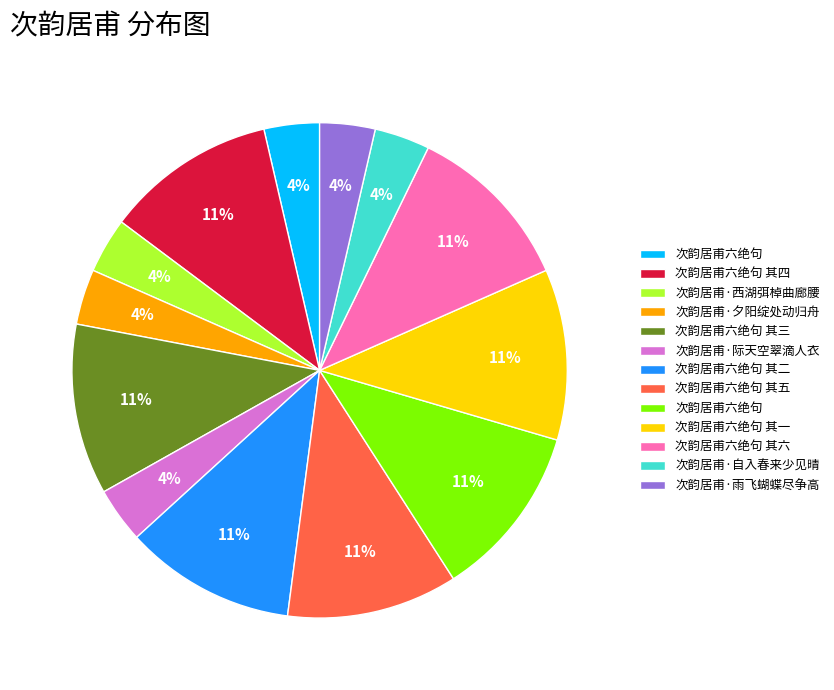

Is there a majority slice in this chart?

No